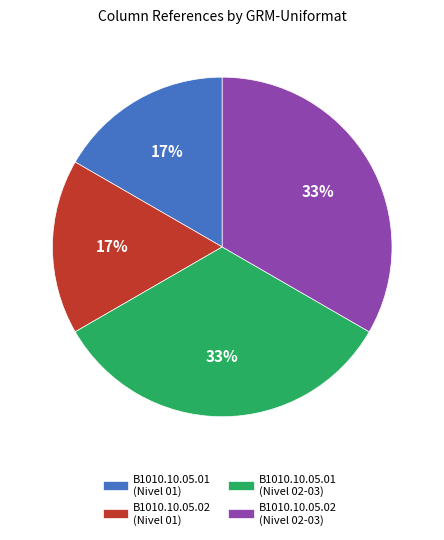

Is there any slice that represents more than half of the pie?

No